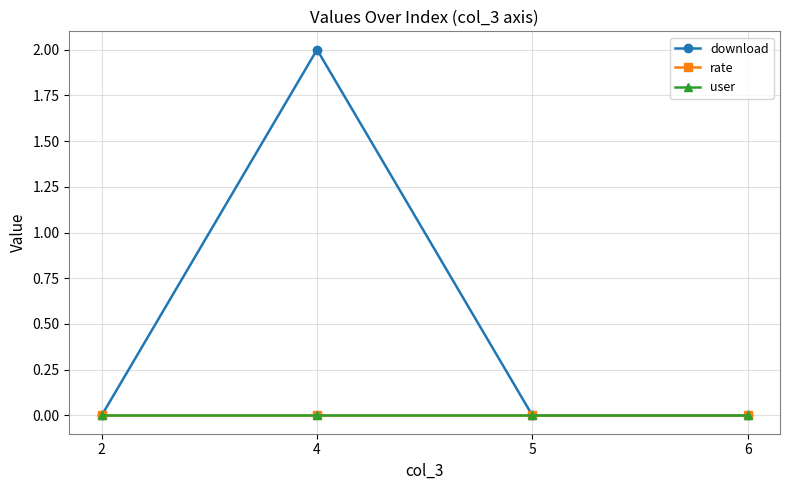

True or false: rate and download intersect in this chart.

False